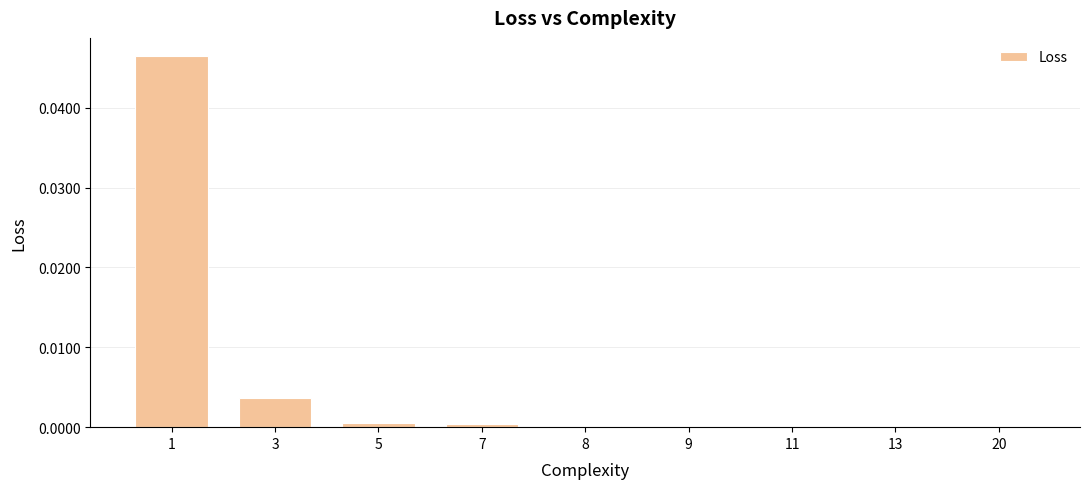

True or false: the data shows 0.0 at 11.

True